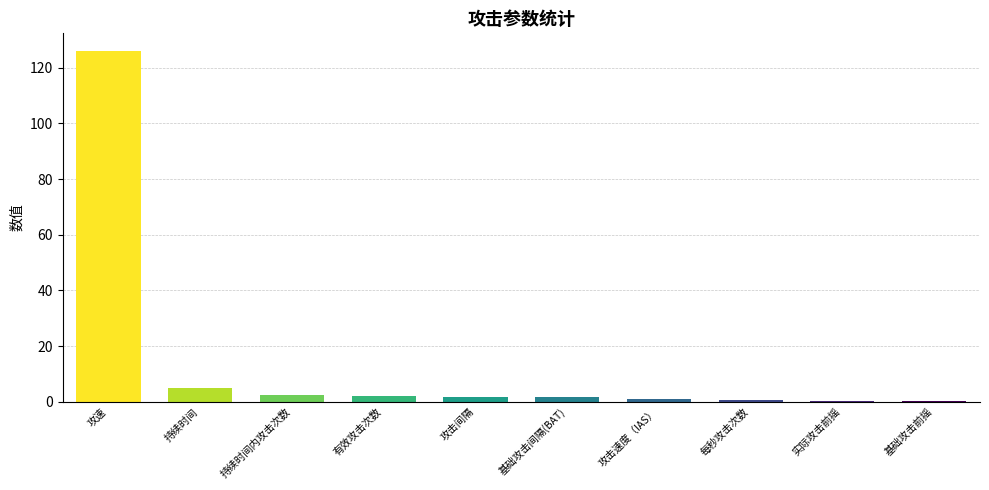

Is it true that the value at 基础攻击前摇 is 0.4?

True